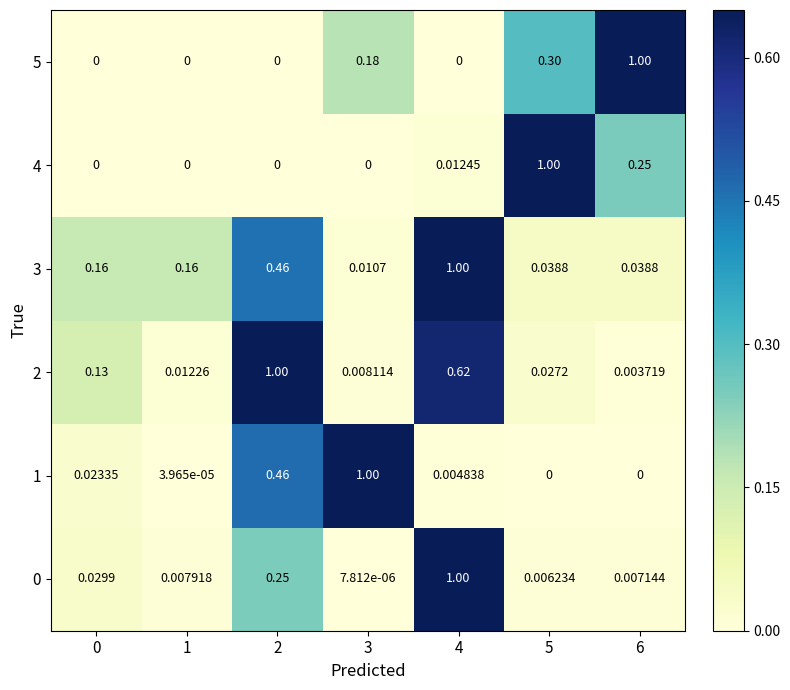

Is the value of 1 at 1 greater than the value of 4 at 5?

No